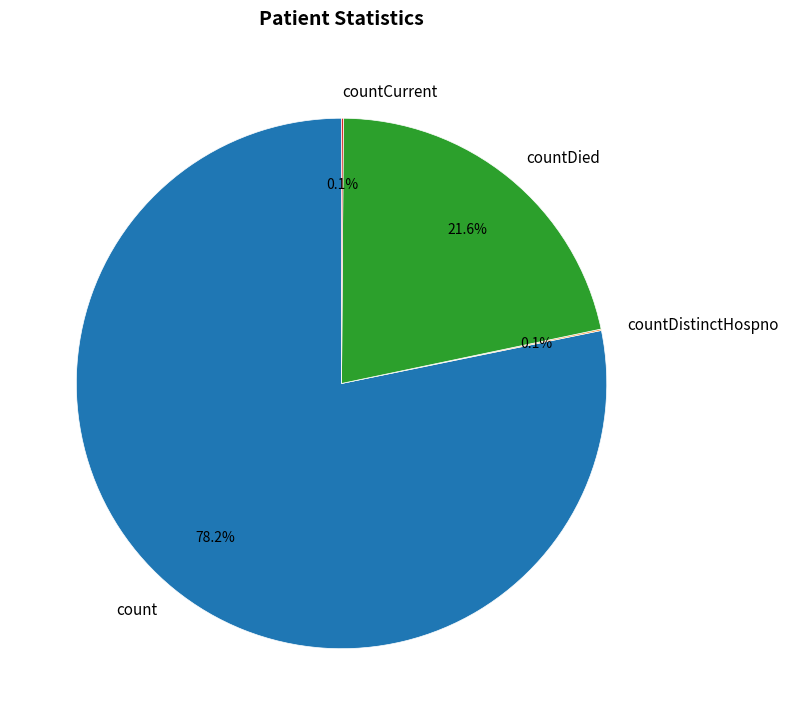

Which category accounts for the majority?

count